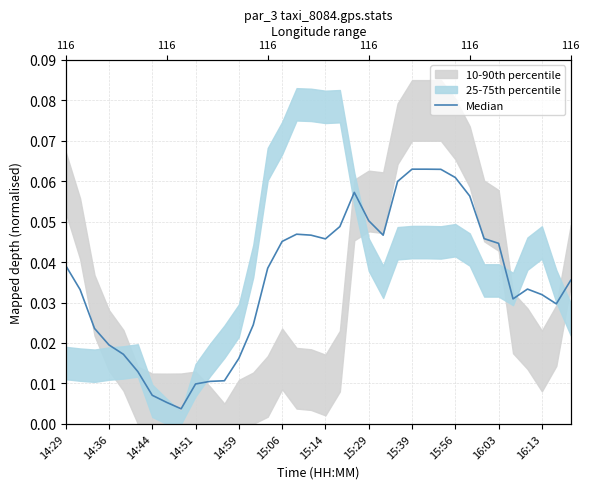

What is the difference between the maximum and minimum values?

0.1